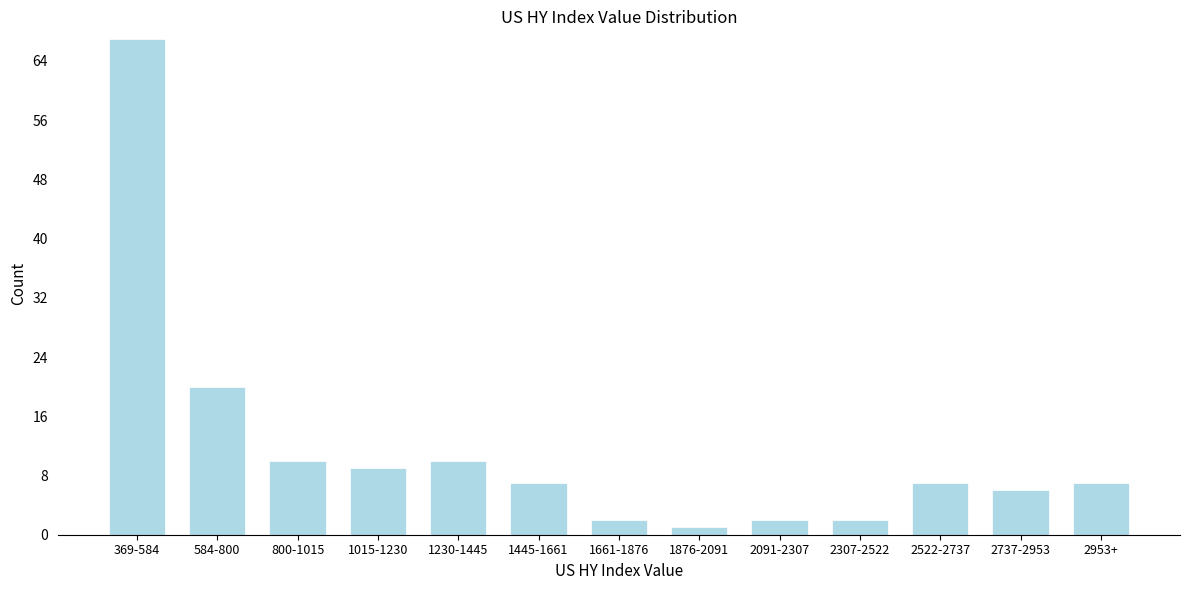

Reading left to right, what are all the values shown in this chart?

67	20	10	9	10	7	2	1	2	2	7	6	7